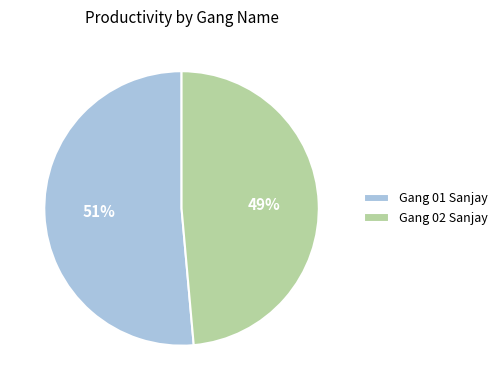

Which category has the biggest portion of the pie?

Gang 01 Sanjay